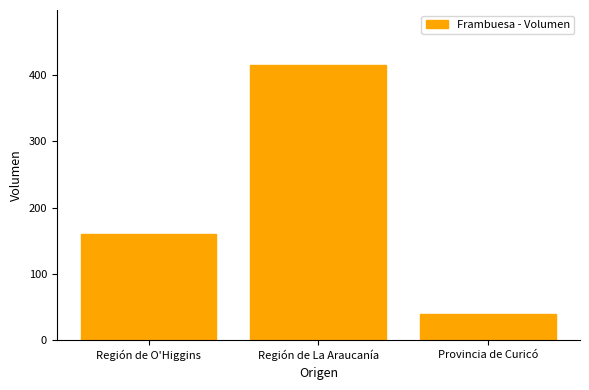

What is the difference between the maximum and minimum values?

375